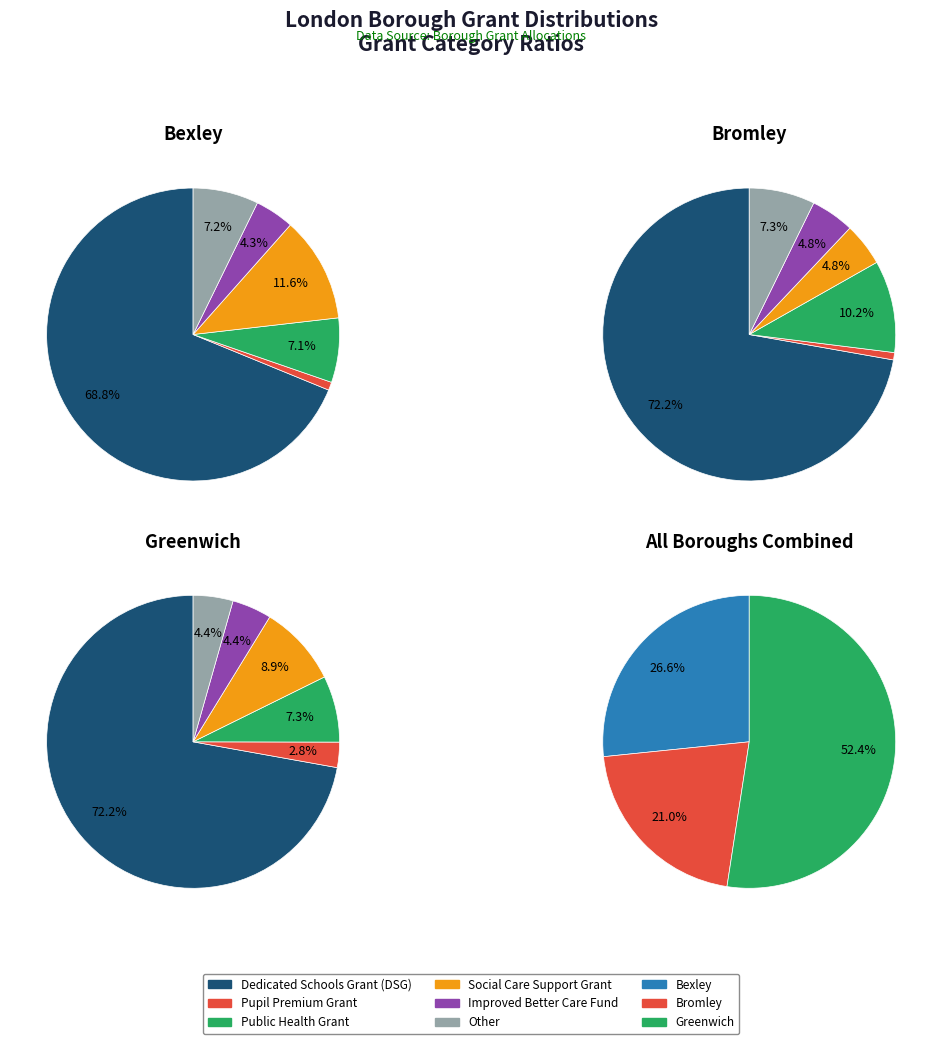

Count the number of slices in the pie.

6